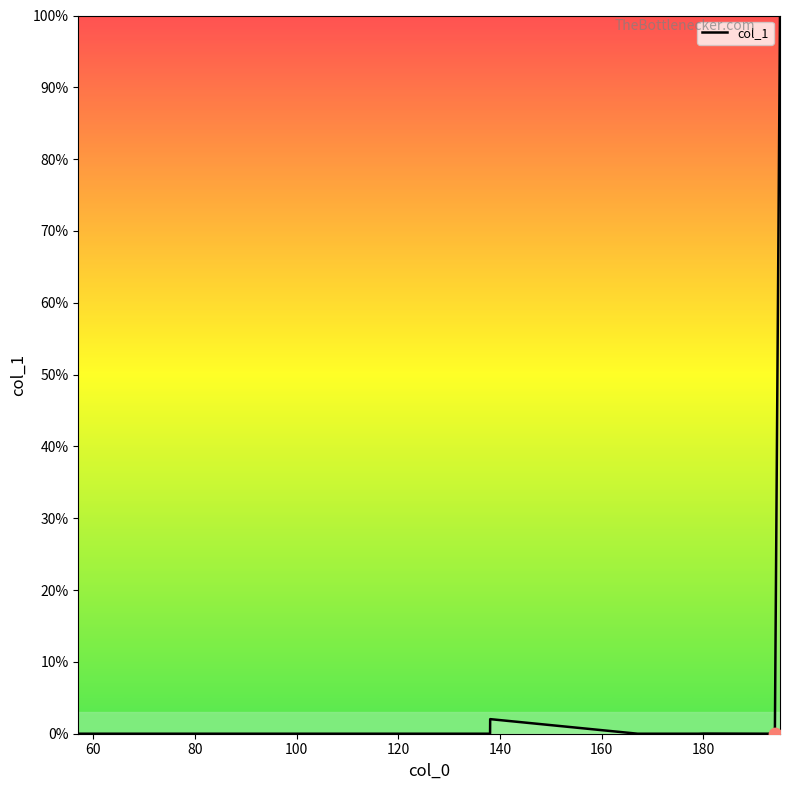

What is the difference between the maximum and minimum values?

100.0